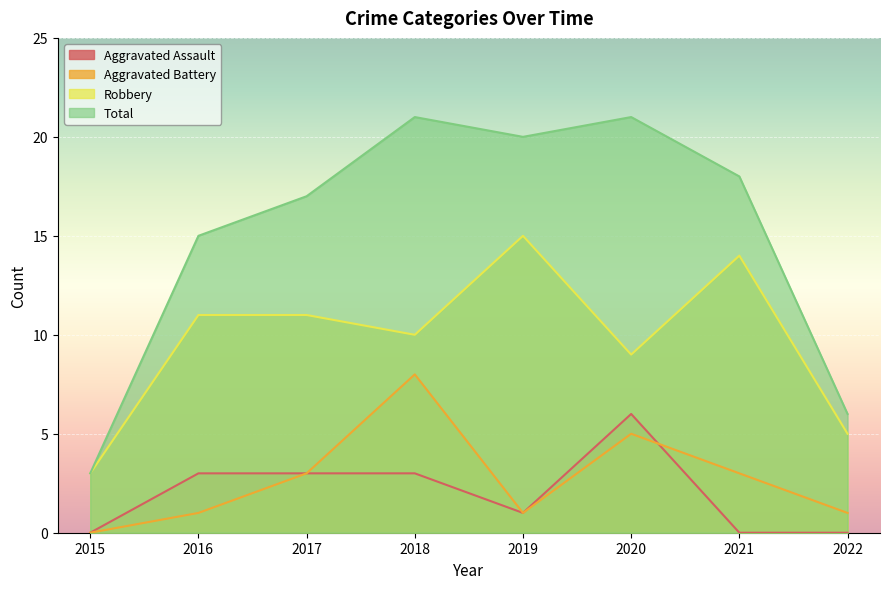

True or false: Total and Aggravated Battery cross at least once.

False